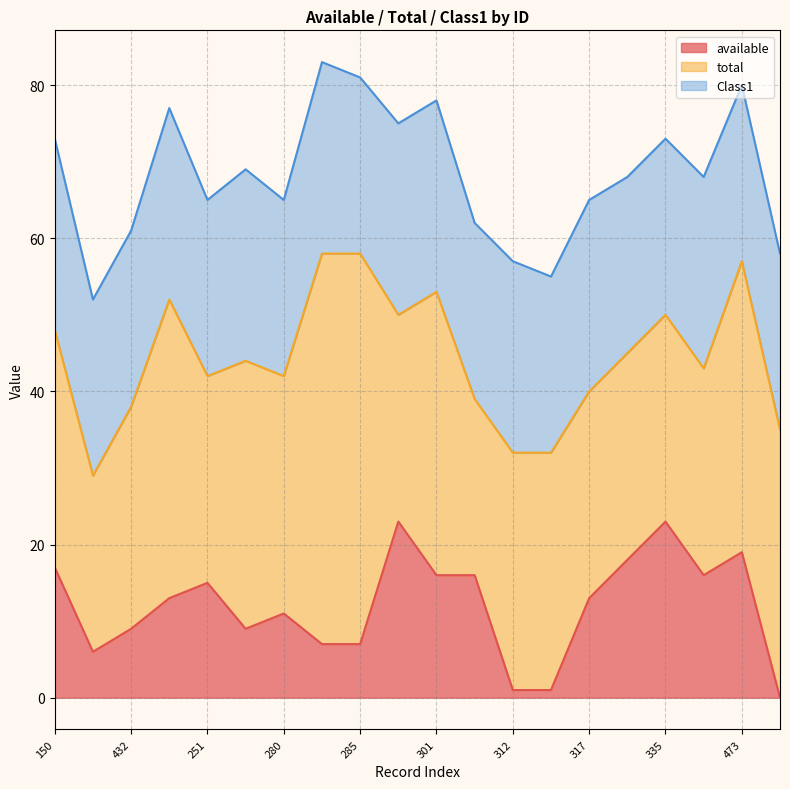

True or false: total has a value of 31 at 150.

True